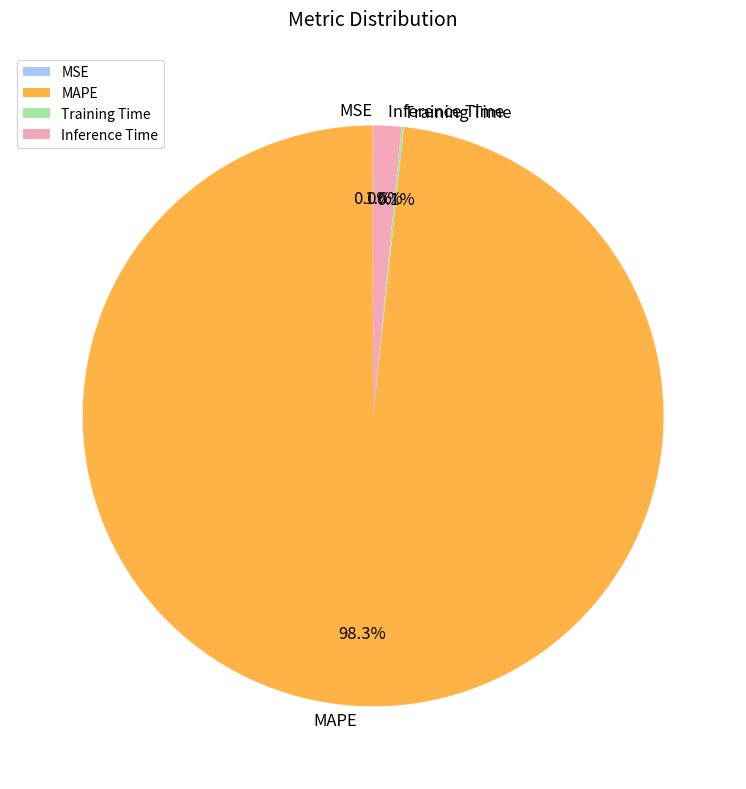

Which slice is the largest?

MAPE